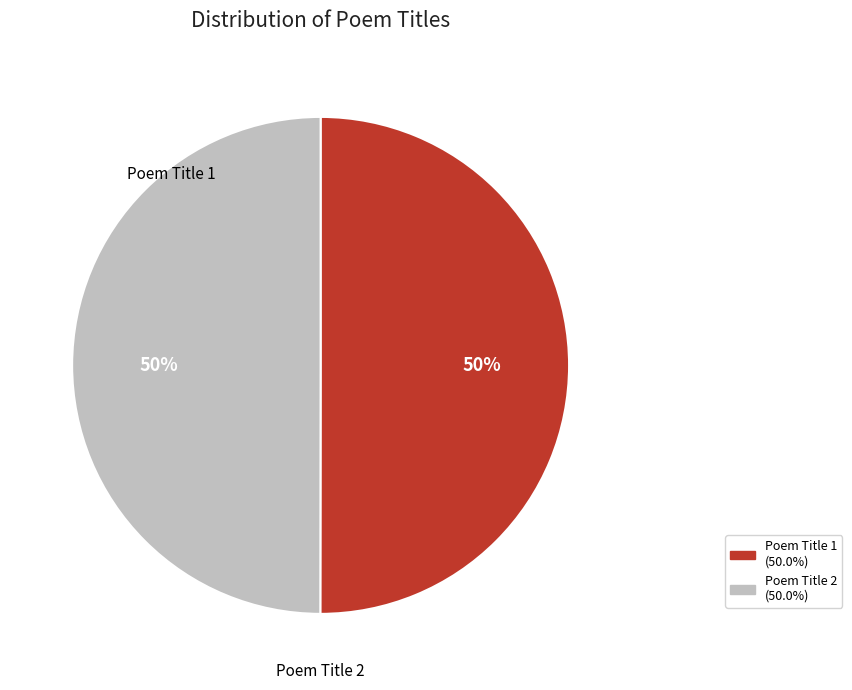

To the nearest percent, what is the average slice percentage?

50%